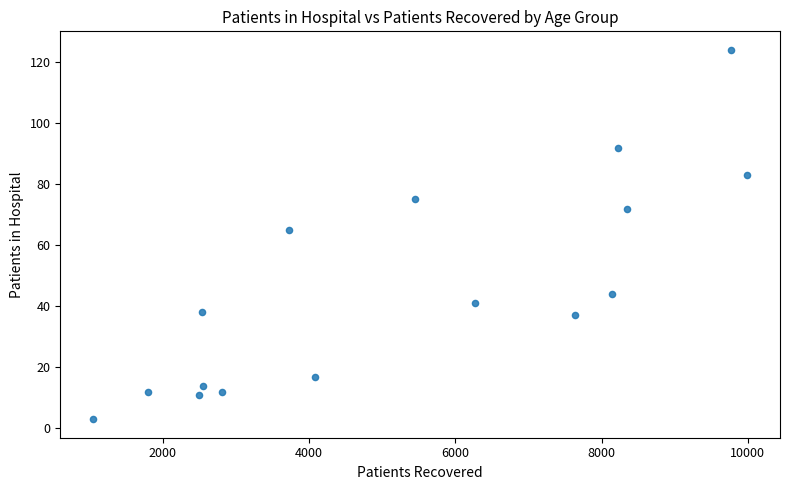

What is the range of Y values (max minus min)?

121